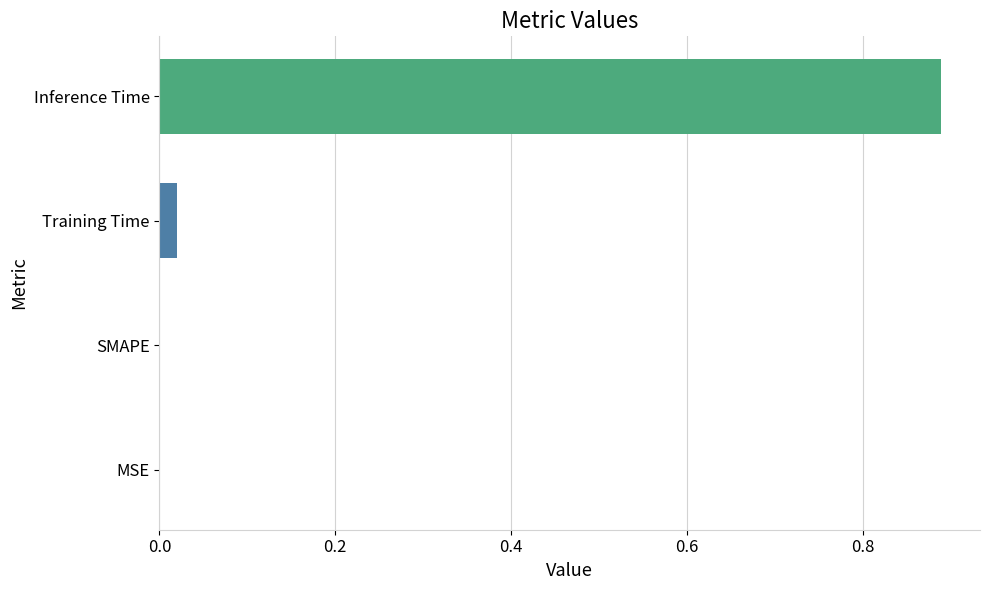

At which category does the chart reach its peak across all series?

Inference Time